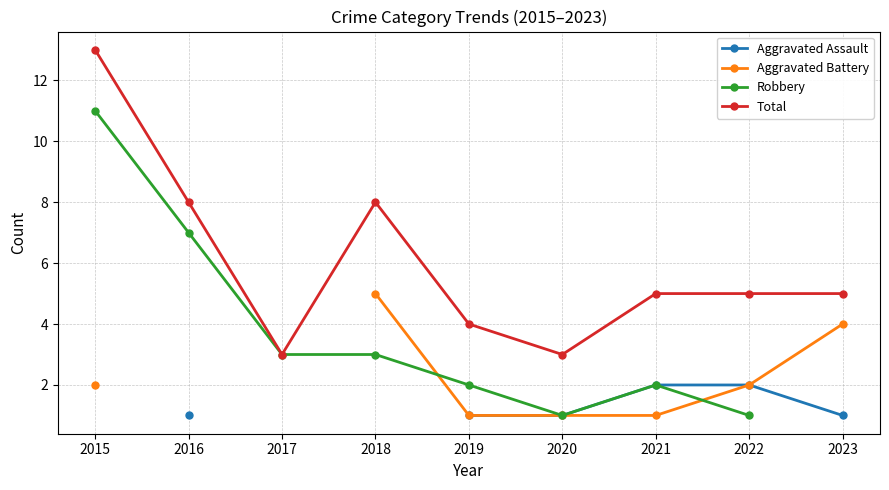

What is the difference between the highest and lowest values at 2019?

3.0